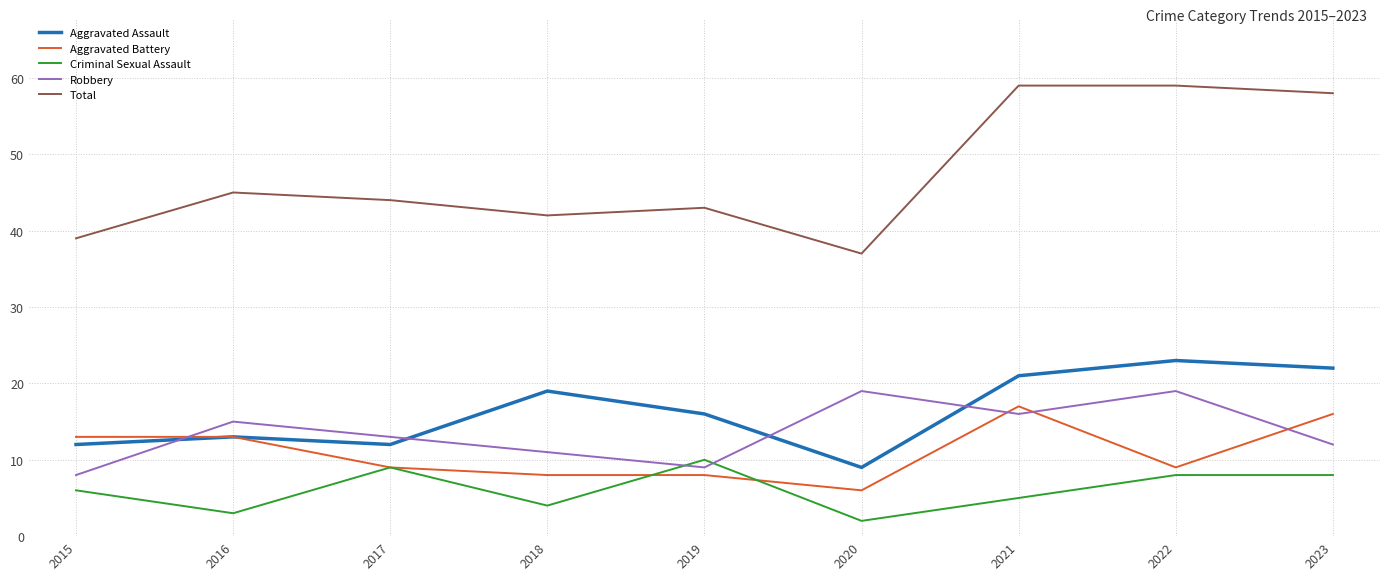

True or false: Criminal Sexual Assault and Aggravated Assault cross at least once.

False